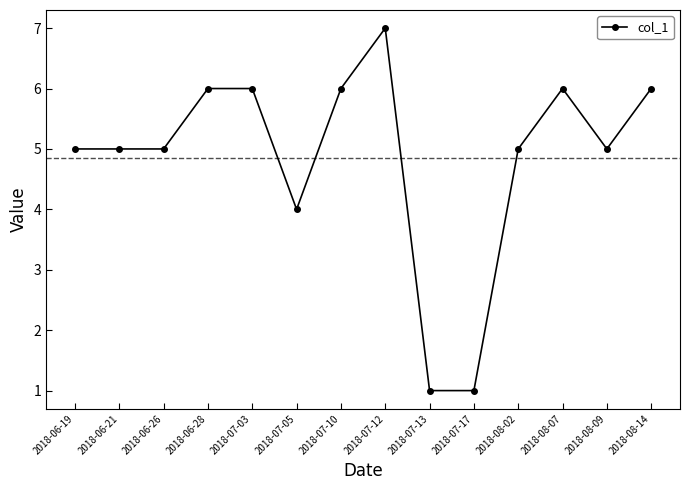

How many lines are shown in the chart?

1